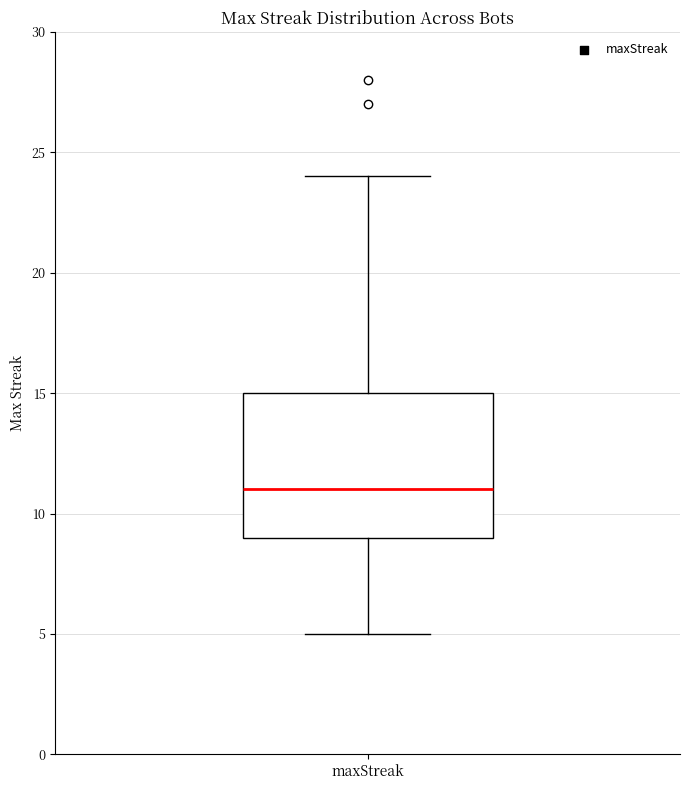

Read this box plot against the y-axis: the position of the median line, the range covered by the box, and the ends of both whiskers. The values are not printed on the chart, so give them approximately, as read against the axis.

median 11, box 9 to 15, whiskers 5 to 24